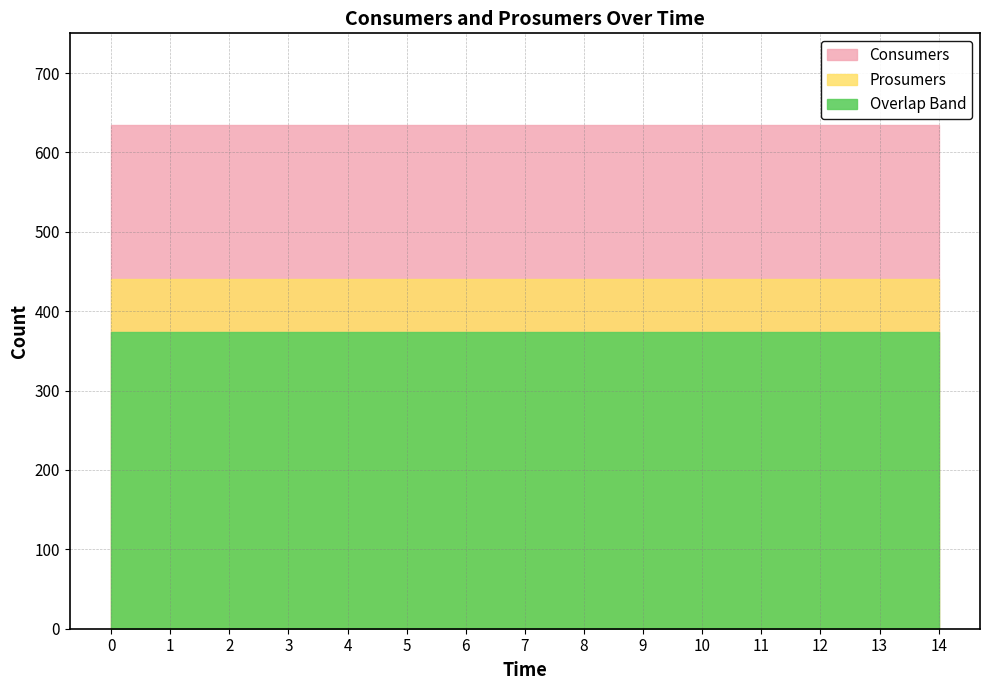

At how many categories does at least one series exceed 451?

15